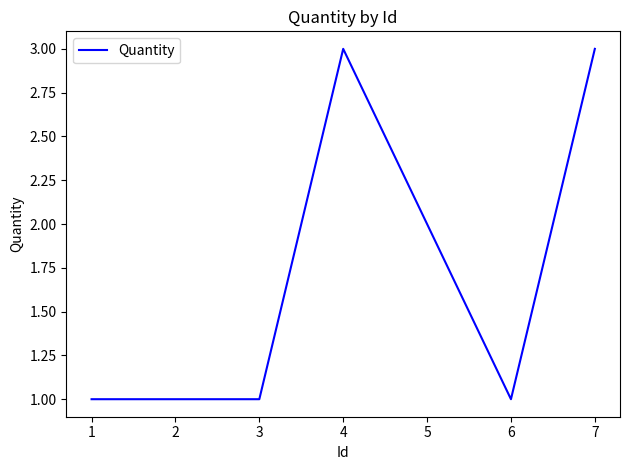

At which label is the value closest to 2?

5